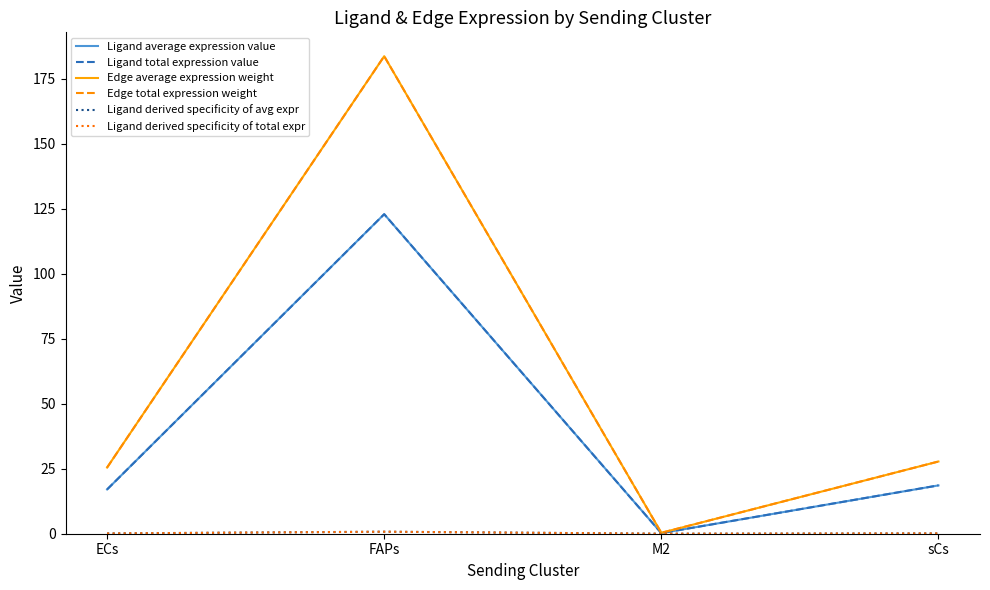

Does the chart have visible grid lines?

No